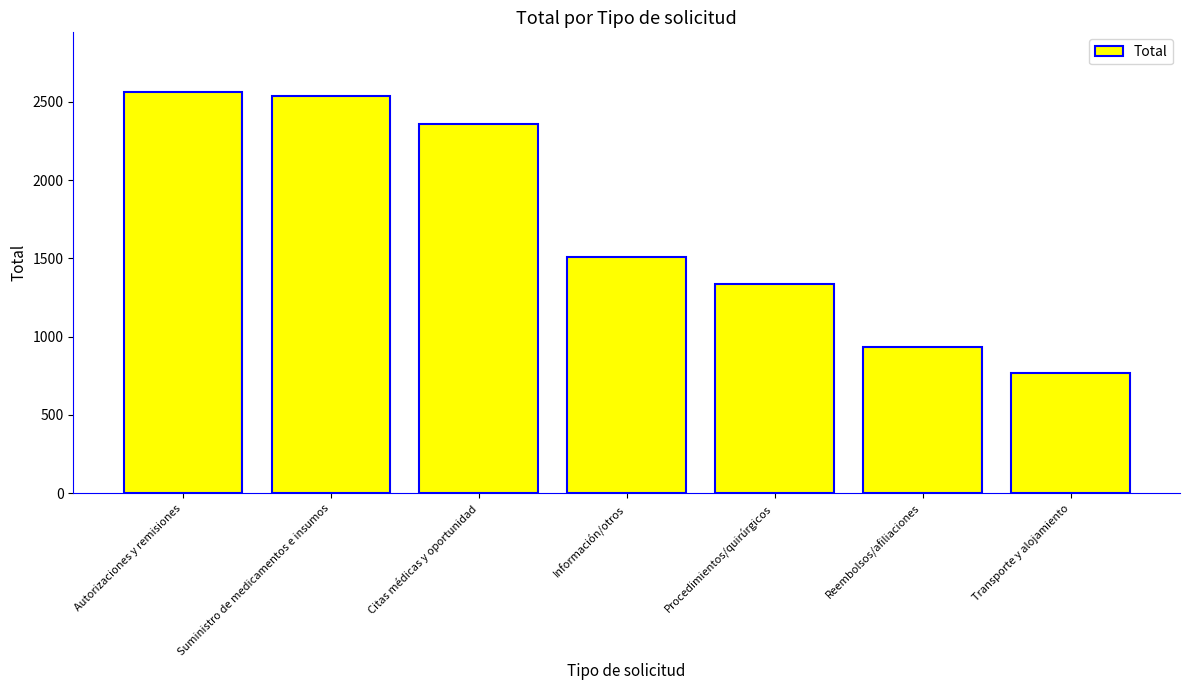

Are the bars grouped side by side (vs. stacked)?

No